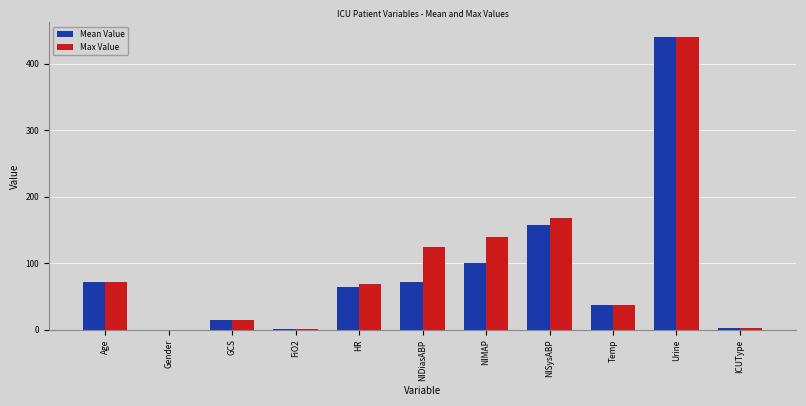

Where is Max Value nearest to the value 220?

NISysABP